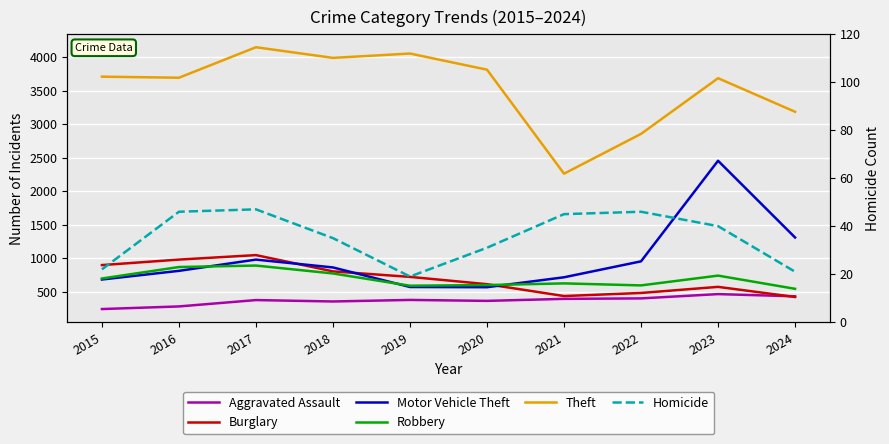

True or false: Aggravated Assault has a value of 355 at 2018.

True